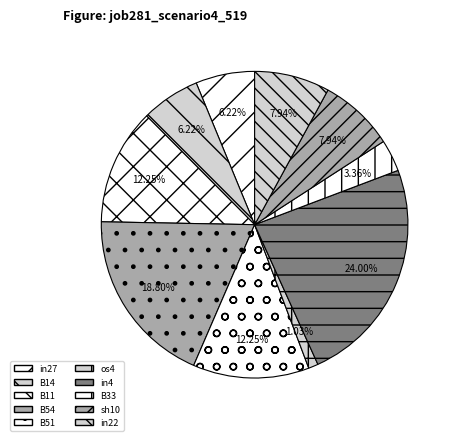

How many slices are in this pie chart?

10